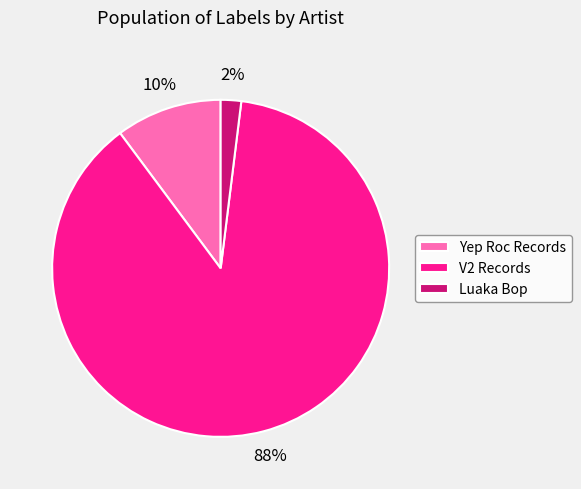

True or false: Yep Roc Records accounts for 10% of the total.

True